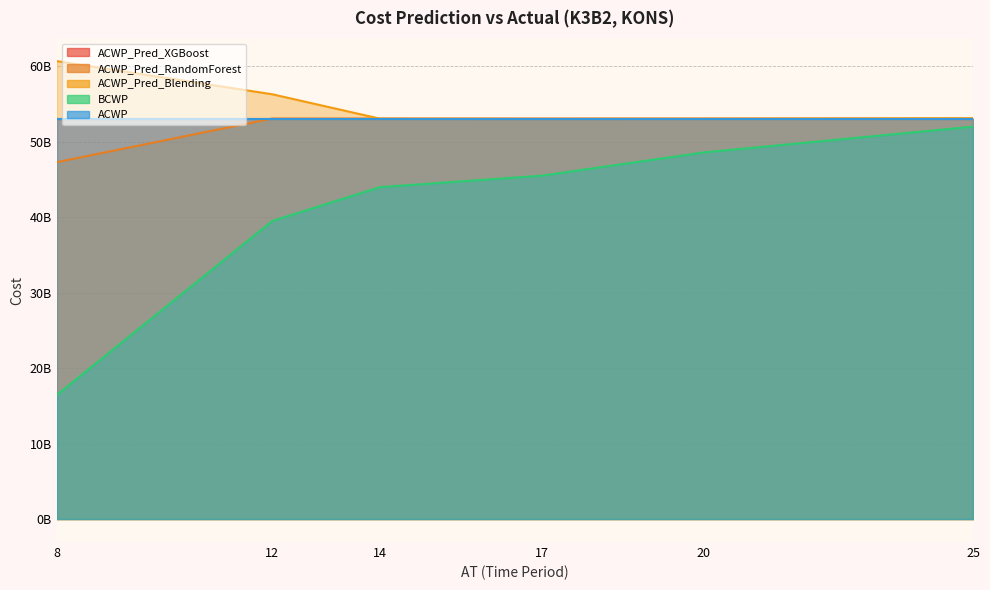

True or false: ACWP_Pred_RandomForest and BCWP cross at least once.

False